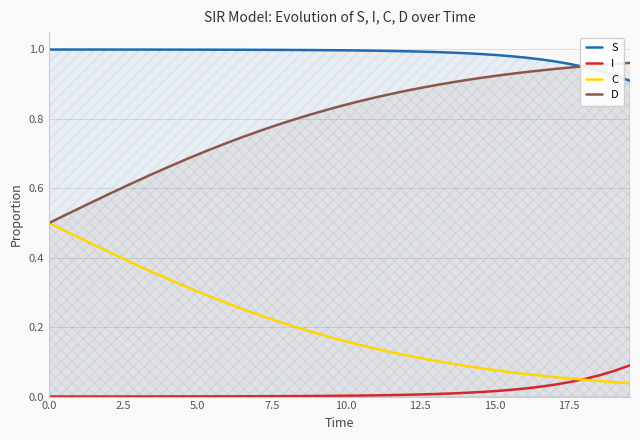

Rank the series by their average value, from highest to lowest.

S, D, C, I